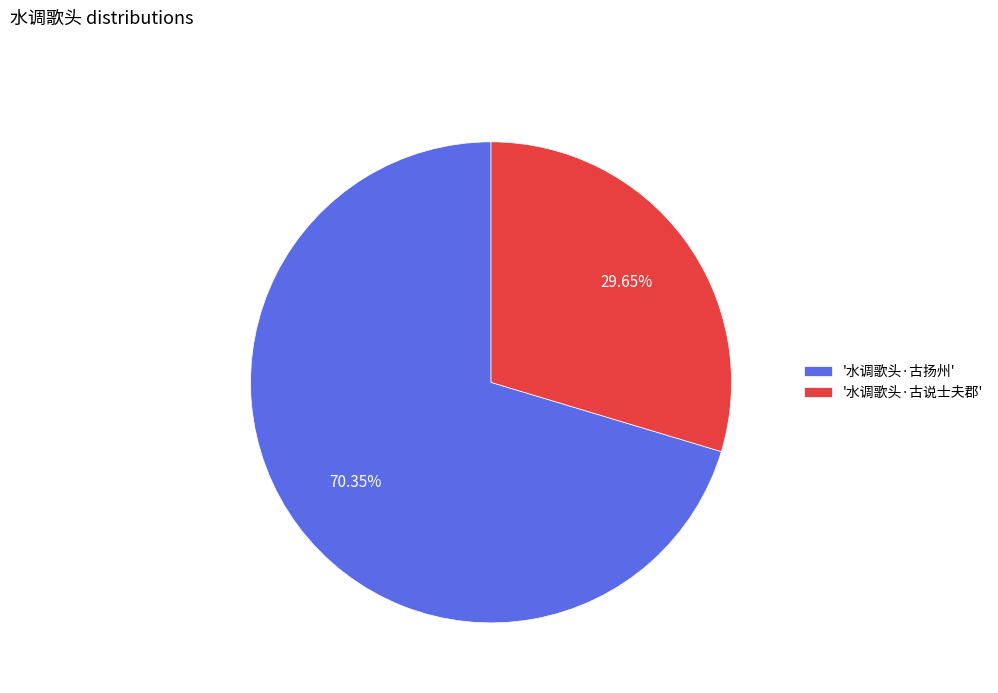

Between '水调歌头·古说士夫郡' and '水调歌头·古扬州', which is larger?

'水调歌头·古扬州'